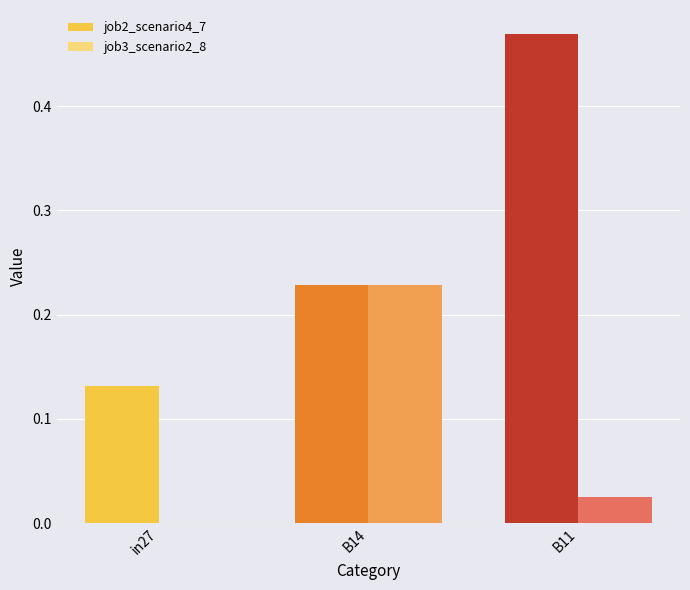

At which label does job3_scenario2_8 reach its peak?

B14